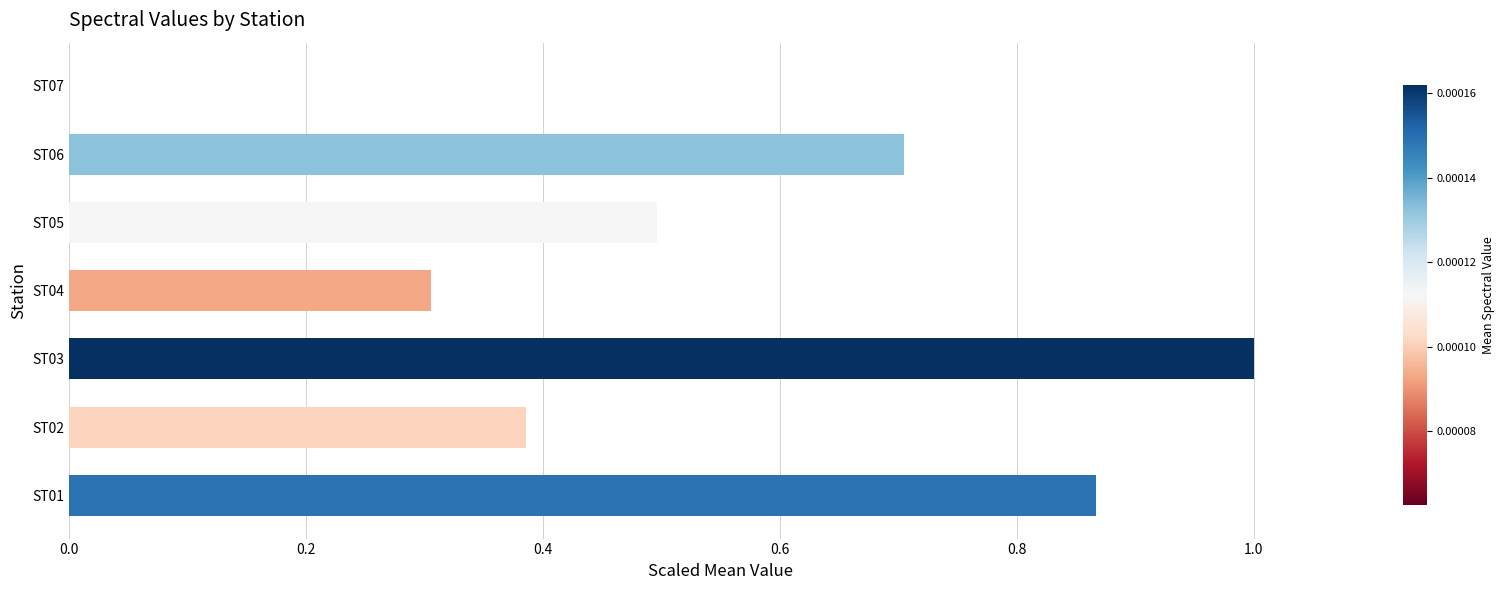

True or false: the data shows 0.8 at ST05.

False